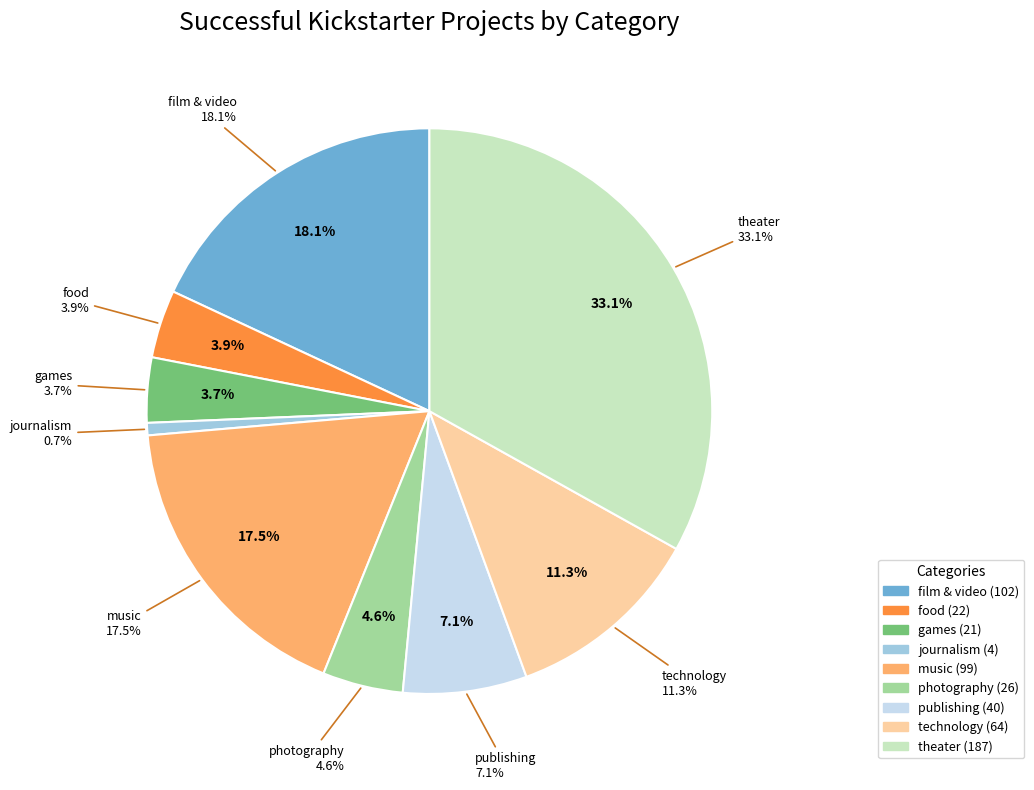

Which slice is the largest?

theater